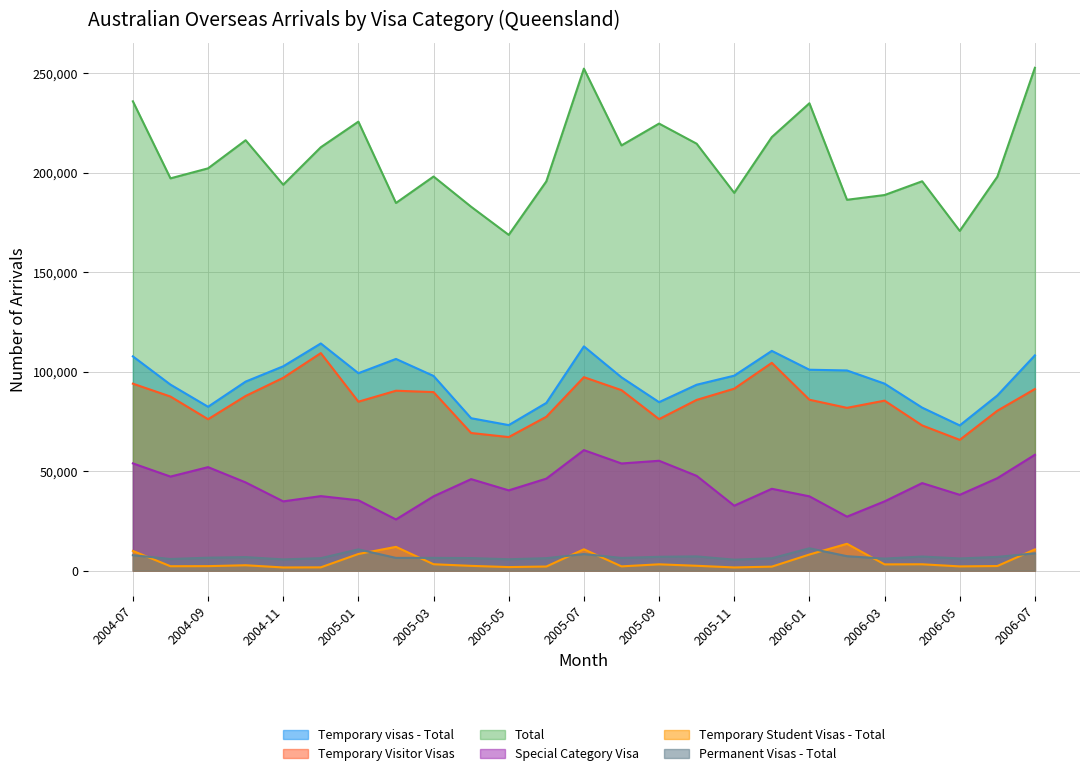

Reading right to left, transcribe all the data shown in this chart.

Temporary visas - Total: 2006-07=108180	2006-06=88030	2006-05=72990	2006-04=81920	2006-03=93970	2006-02=100590	2006-01=100960	2005-12=110430	2005-11=97980	2005-10=93420	2005-09=84670	2005-08=97140	2005-07=112690	2005-06=84280	2005-05=73140	2005-04=76600	2005-03=97840	2005-02=106380	2005-01=99220	2004-12=114160	2004-11=102680	2004-10=95000	2004-09=82350	2004-08=93480	2004-07=107670
Temporary Visitor Visas: 2006-07=91270	2006-06=80350	2006-05=65720	2006-04=72980	2006-03=85430	2006-02=81810	2006-01=85890	2005-12=104420	2005-11=91440	2005-10=85800	2005-09=76140	2005-08=90700	2005-07=97220	2005-06=77330	2005-05=67120	2005-04=69170	2005-03=89730	2005-02=90410	2005-01=84900	2004-12=109310	2004-11=96900	2004-10=87780	2004-09=76090	2004-08=87490	2004-07=93950
Total: 2006-07=252670	2006-06=197930	2006-05=170720	2006-04=195650	2006-03=188740	2006-02=186350	2006-01=234850	2005-12=217860	2005-11=189830	2005-10=214530	2005-09=224640	2005-08=213670	2005-07=252250	2005-06=195590	2005-05=168720	2005-04=182840	2005-03=198040	2005-02=184750	2005-01=225620	2004-12=212750	2004-11=193910	2004-10=216270	2004-09=202150	2004-08=197120	2004-07=235820
Special Category Visa: 2006-07=58230	2006-06=46470	2006-05=38110	2006-04=44000	2006-03=34820	2006-02=27140	2006-01=37350	2005-12=41140	2005-11=32650	2005-10=47640	2005-09=55220	2005-08=53860	2005-07=60570	2005-06=46240	2005-05=40350	2005-04=45990	2005-03=37360	2005-02=25730	2005-01=35370	2004-12=37460	2004-11=34820	2004-10=44340	2004-09=52020	2004-08=47280	2004-07=53900
Temporary Student Visas - Total: 2006-07=10680	2006-06=2330	2006-05=2140	2006-04=3210	2006-03=3160	2006-02=13500	2006-01=8110	2005-12=2020	2005-11=1620	2005-10=2450	2005-09=3190	2005-08=2160	2005-07=10750	2005-06=2080	2005-05=1800	2005-04=2410	2005-03=3230	2005-02=11960	2005-01=8380	2004-12=1670	2004-11=1610	2004-10=2720	2004-09=2270	2004-08=2230	2004-07=9920
Permanent Visas - Total: 2006-07=8710	2006-06=6910	2006-05=6130	2006-04=7100	2006-03=6050	2006-02=7270	2006-01=11240	2005-12=6230	2005-11=5520	2005-10=7170	2005-09=6970	2005-08=6400	2005-07=8340	2005-06=6270	2005-05=5730	2005-04=6330	2005-03=6430	2005-02=6420	2005-01=10690	2004-12=6280	2004-11=5660	2004-10=6810	2004-09=6520	2004-08=5850	2004-07=7770